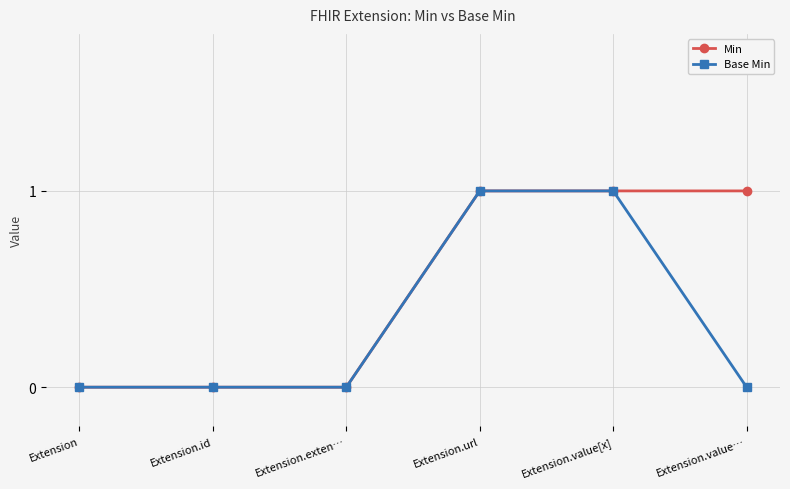

Reading left to right, list all the values displayed in this chart.

Min: 0	0	0	1	1	1
Base Min: 0	0	0	1	1	0